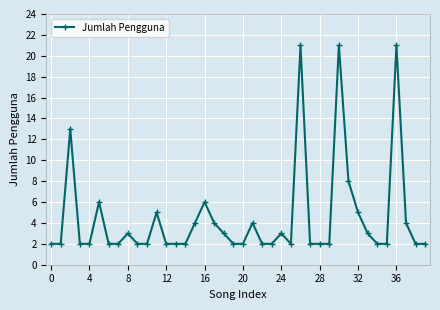

Reading right to left, list all the values displayed in this chart.

2	2	4	21	2	2	3	5	8	21	2	2	2	21	2	3	2	2	4	2	2	3	4	6	4	2	2	2	5	2	2	3	2	2	6	2	2	13	2	2